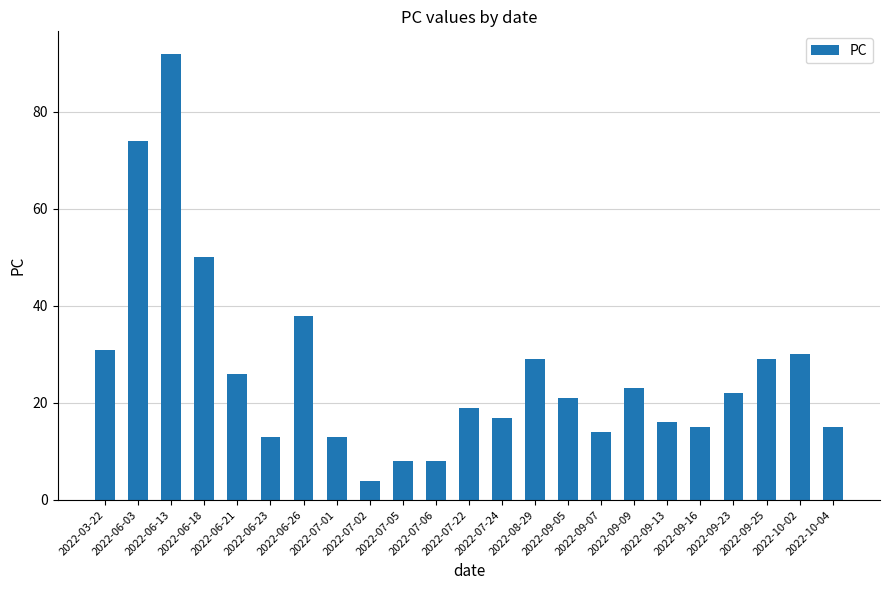

What is the sum of all values?

607